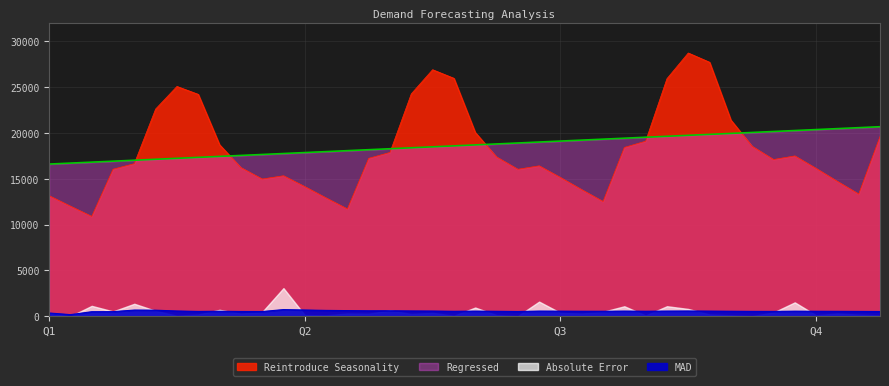

Between 12 and 38, which series saw the biggest shift?

Regressed